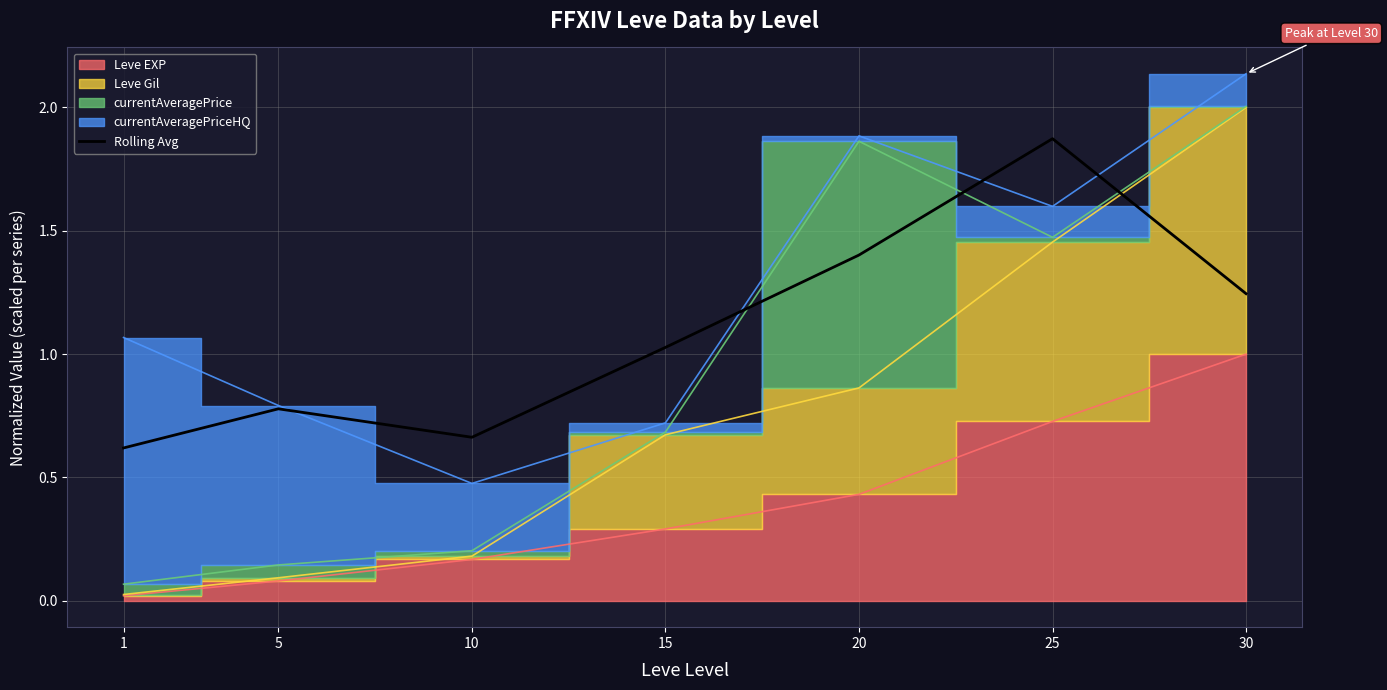

Reading right to left, transcribe all the data shown in this chart.

1.2	1.9	1.4	1.0	0.7	0.8	0.6